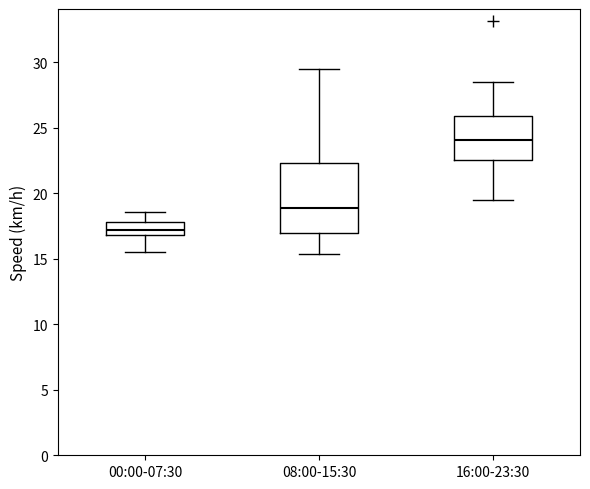

Which box has the lowest median line?

00:00-07:30